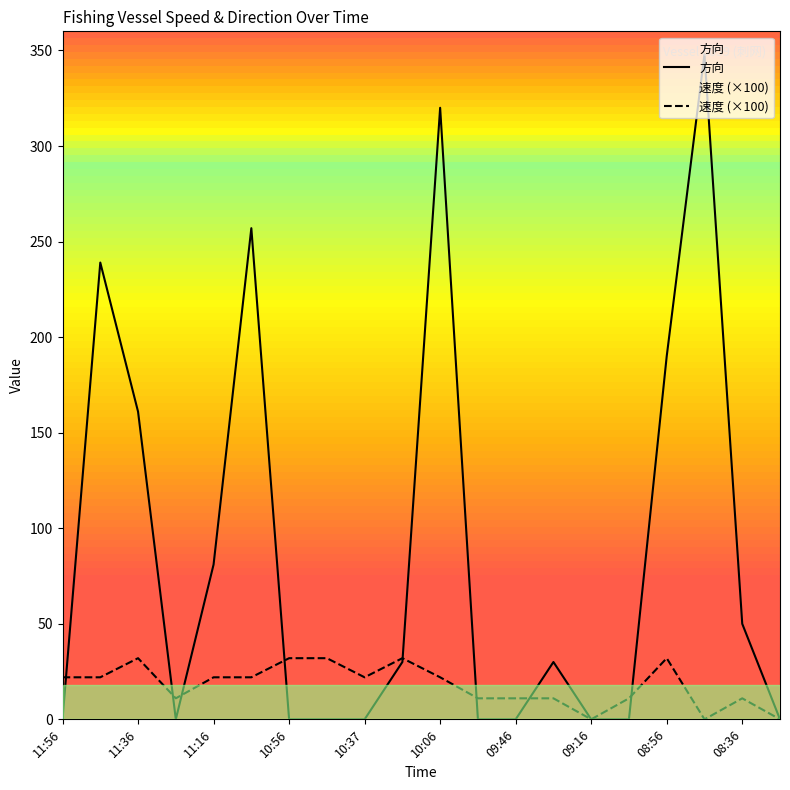

Which series has the largest range (max minus min)?

方向